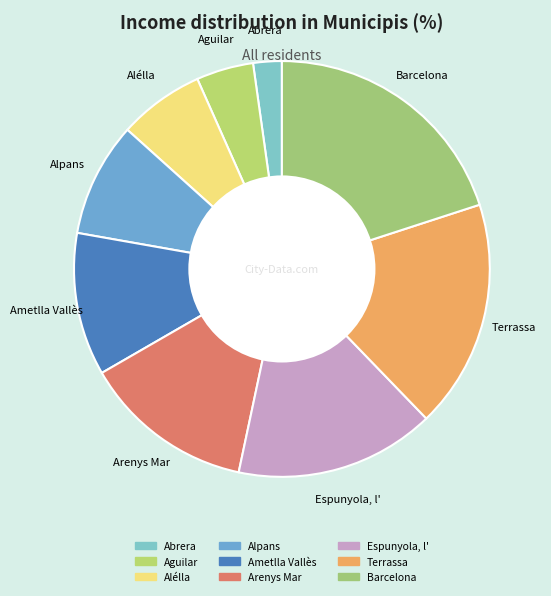

Is it true that Alélla is 1% of the pie?

False